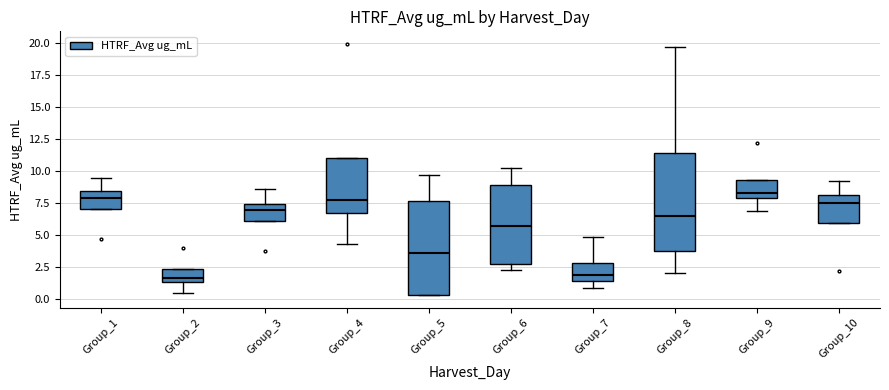

Reading left to right, read every box against the y-axis: the position of its median line, the range the box covers, and the ends of its whiskers. The values are not printed on the chart, so give them approximately, as read against the axis.

Group_1: median 8.0, box 7.0 to 8.5, whiskers 7.0 to 9.5
Group_2: median 1.5 (inside the box), box 1.5 to 2.5, whiskers 0.5 to 2.5
Group_3: median 7.0, box 6.0 to 7.5, whiskers 6.0 to 8.5
Group_4: median 8.0, box 6.5 to 11.0, whiskers 4.5 to 11.0
Group_5: median 3.5, box 0.5 to 7.5, whiskers 0.5 to 9.5
Group_6: median 5.5, box 2.5 to 9.0, whiskers 2.5 (just below the box's lower edge) to 10.0
Group_7: median 2.0, box 1.5 to 3.0, whiskers 1.0 to 5.0
Group_8: median 6.5, box 4.0 to 11.5, whiskers 2.0 to 19.5
Group_9: median 8.5, box 8.0 to 9.5, whiskers 7.0 to 9.5
Group_10: median 7.5, box 6.0 to 8.0, whiskers 6.0 to 9.0